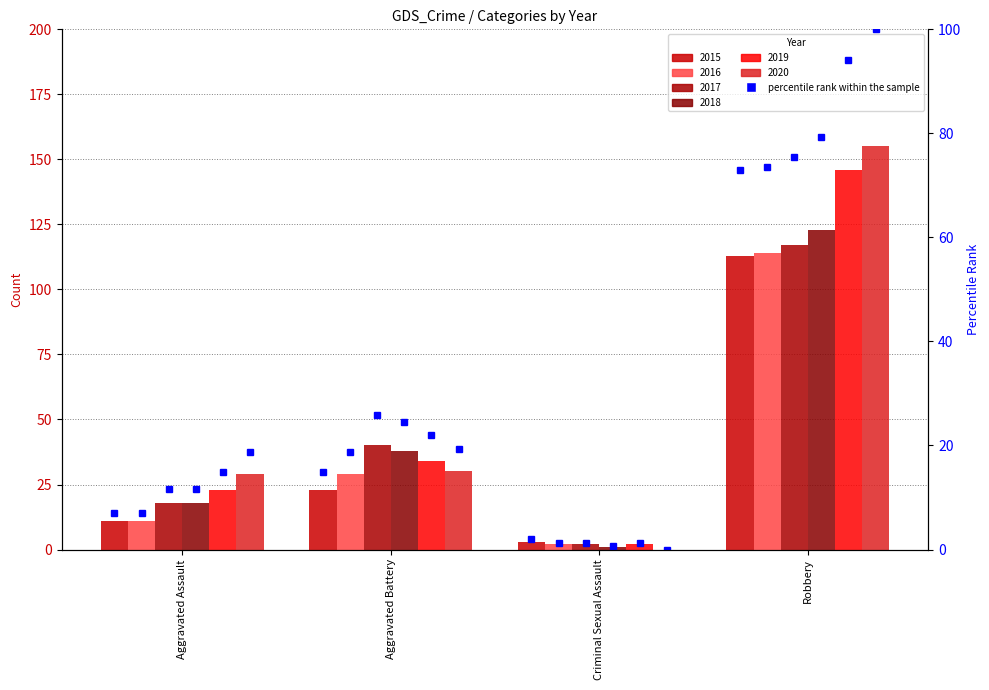

What are all the series names shown in the legend?

2015, 2016, 2017, 2018, 2019, 2020